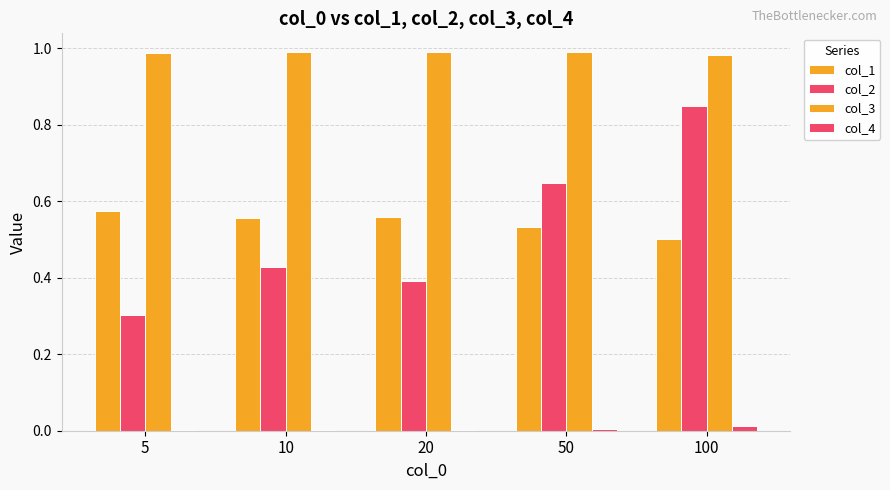

What is the sum of all col_1 values?

2.7